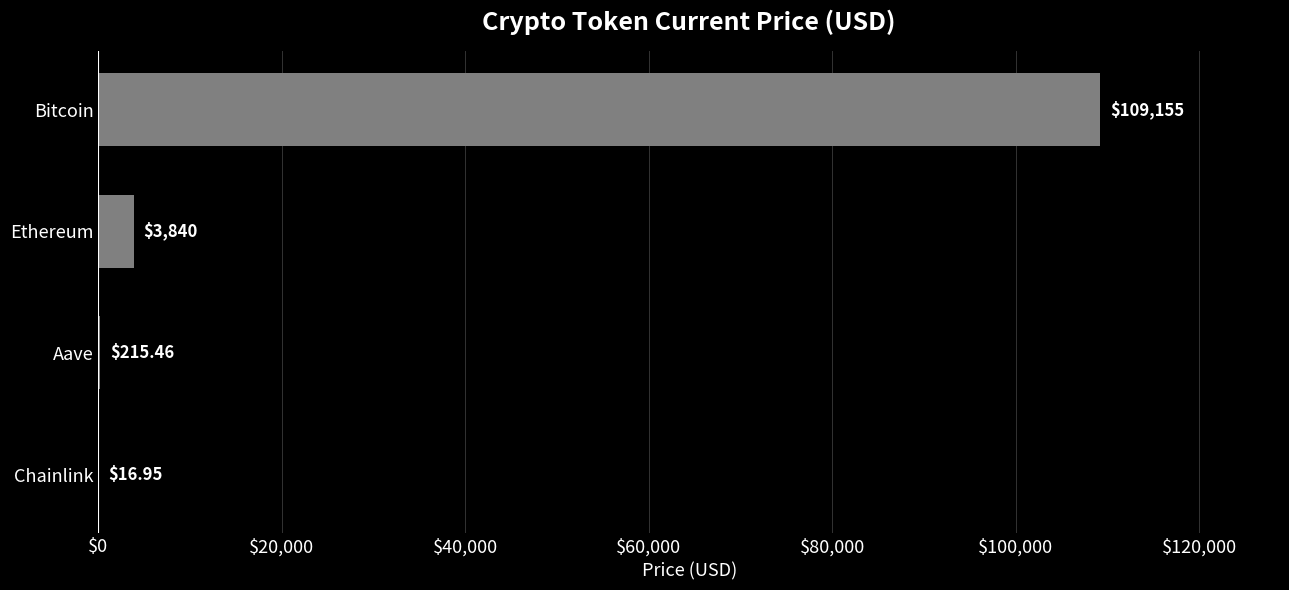

Where is the data nearest to the value 54585?

Ethereum